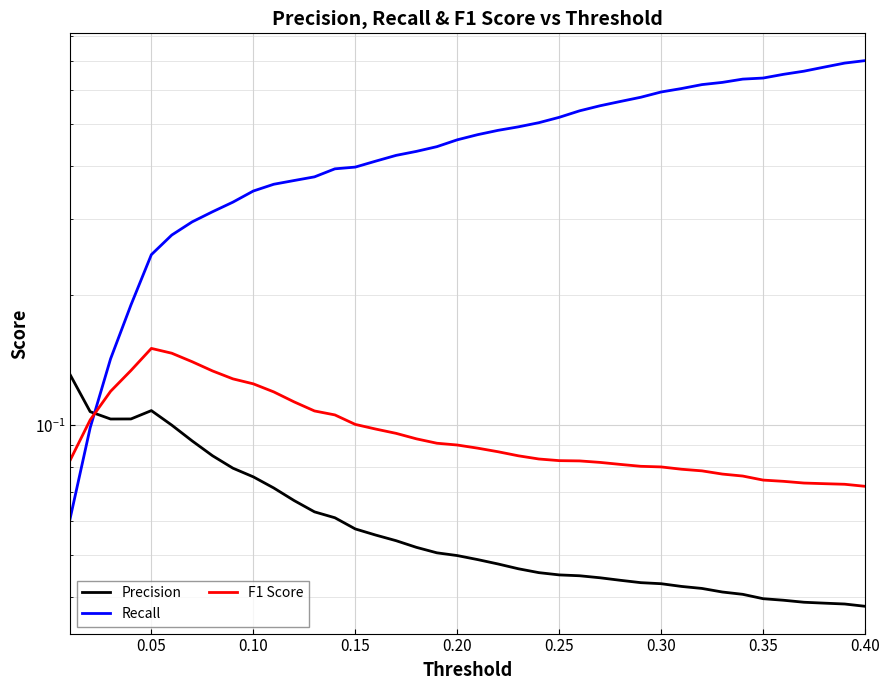

How many Precision values are between 0 and 1?

40